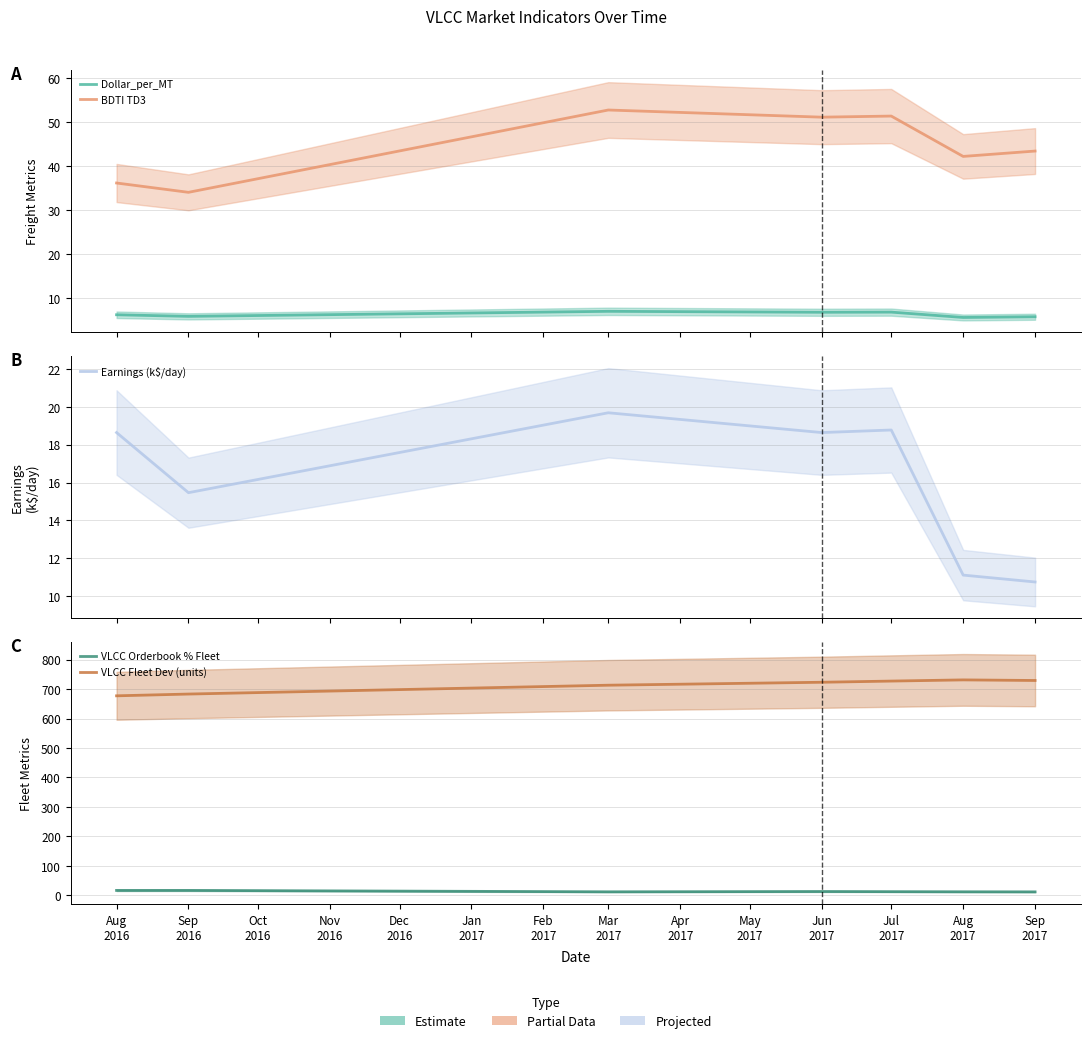

How many data points in BDTI TD3 are above 43?

4